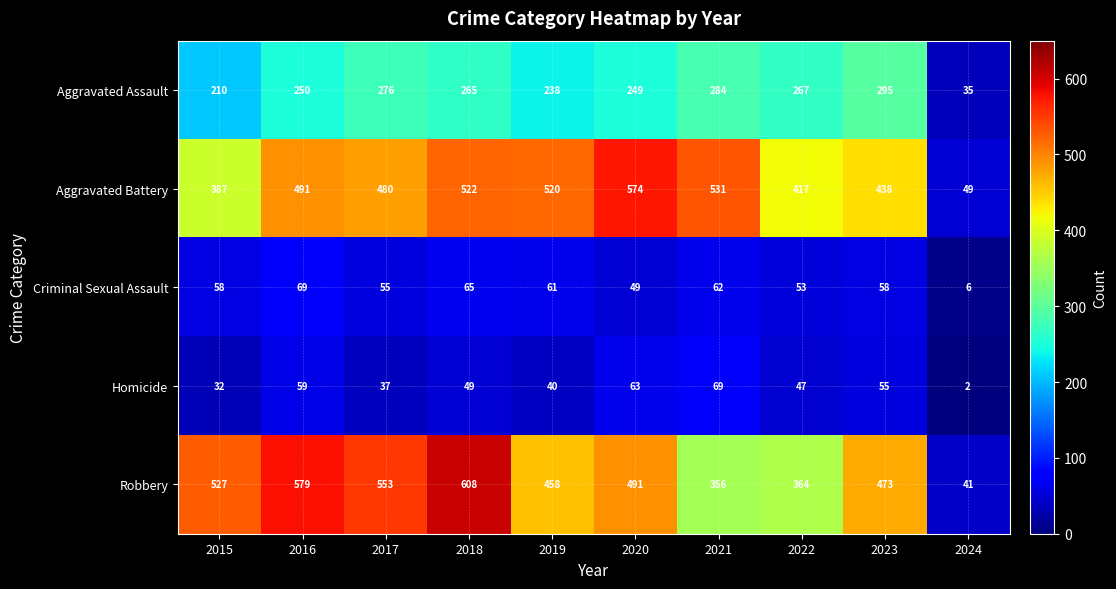

What is the difference between the highest and lowest values at 2018?

559